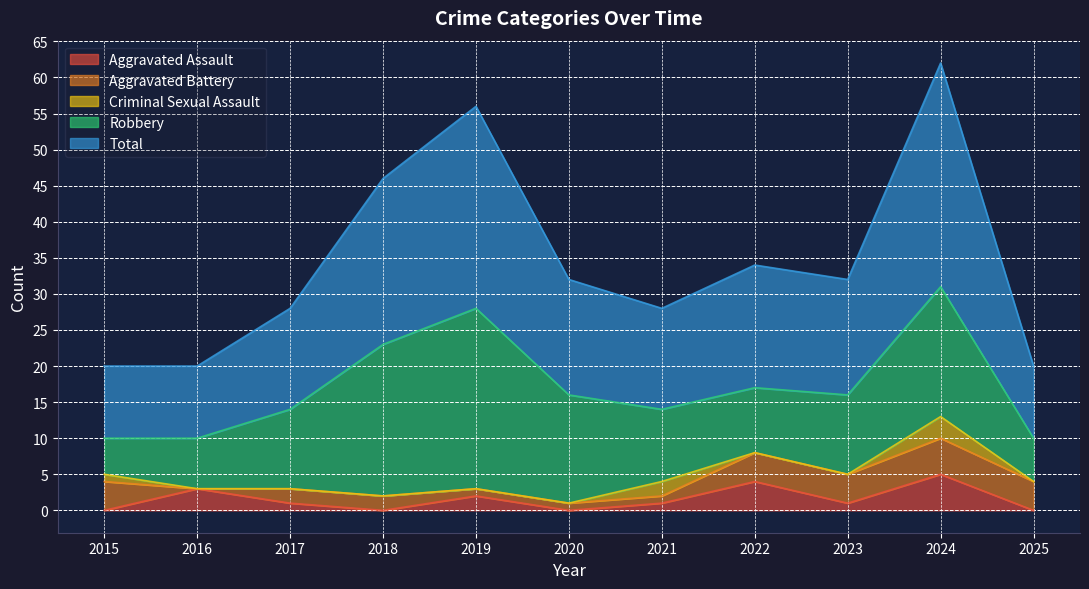

What is the highest value of the Aggravated Assault series?

5